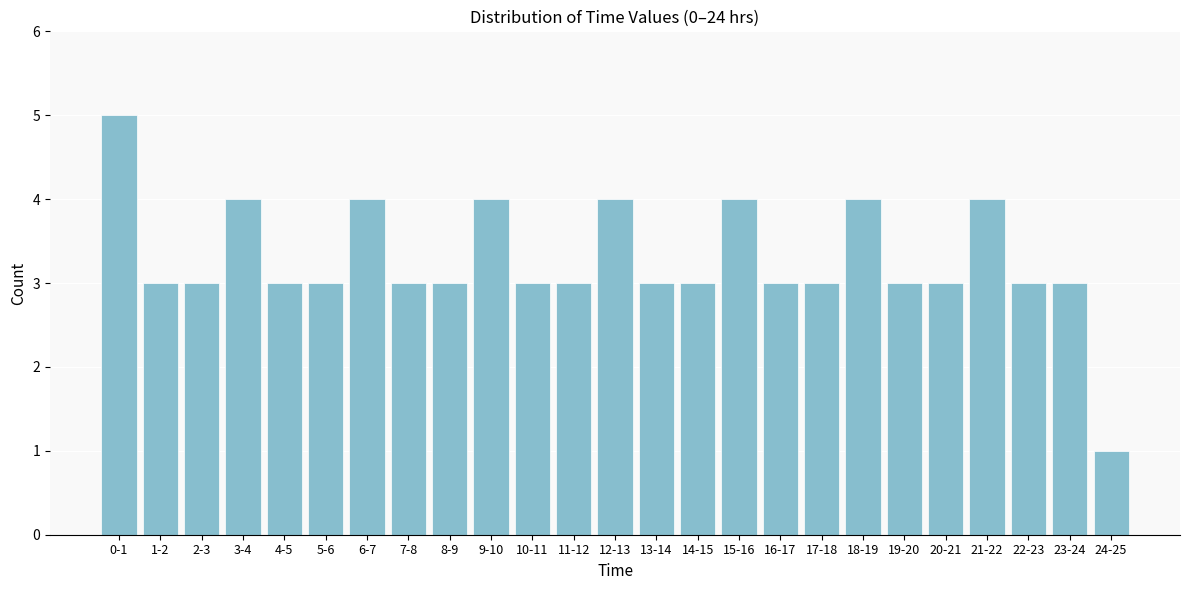

Reading left to right, what are all the values shown in this chart?

0-1=5	1-2=3	2-3=3	3-4=4	4-5=3	5-6=3	6-7=4	7-8=3	8-9=3	9-10=4	10-11=3	11-12=3	12-13=4	13-14=3	14-15=3	15-16=4	16-17=3	17-18=3	18-19=4	19-20=3	20-21=3	21-22=4	22-23=3	23-24=3	24-25=1